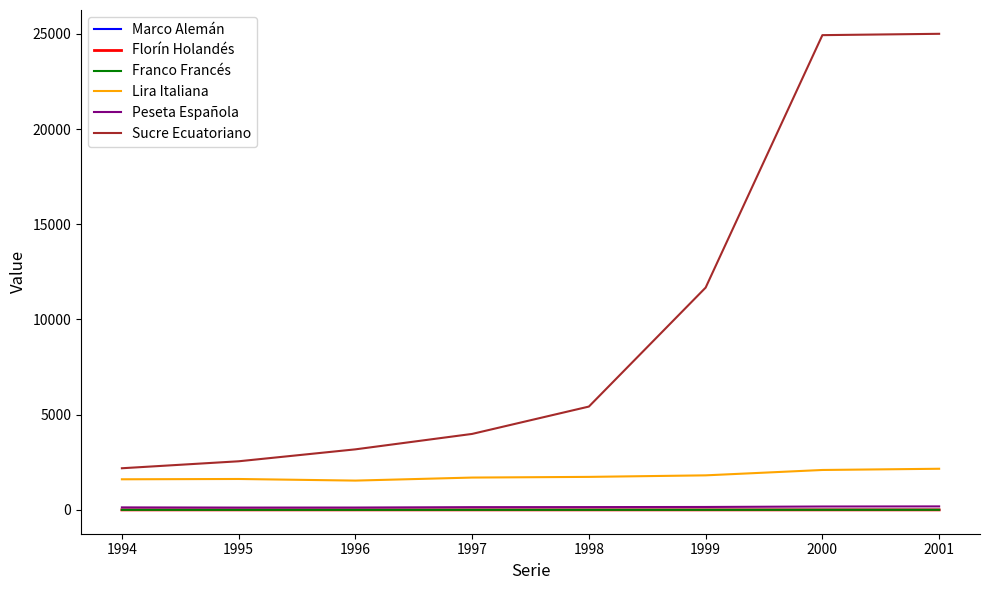

True or false: Franco Francés and Lira Italiana intersect in this chart.

False